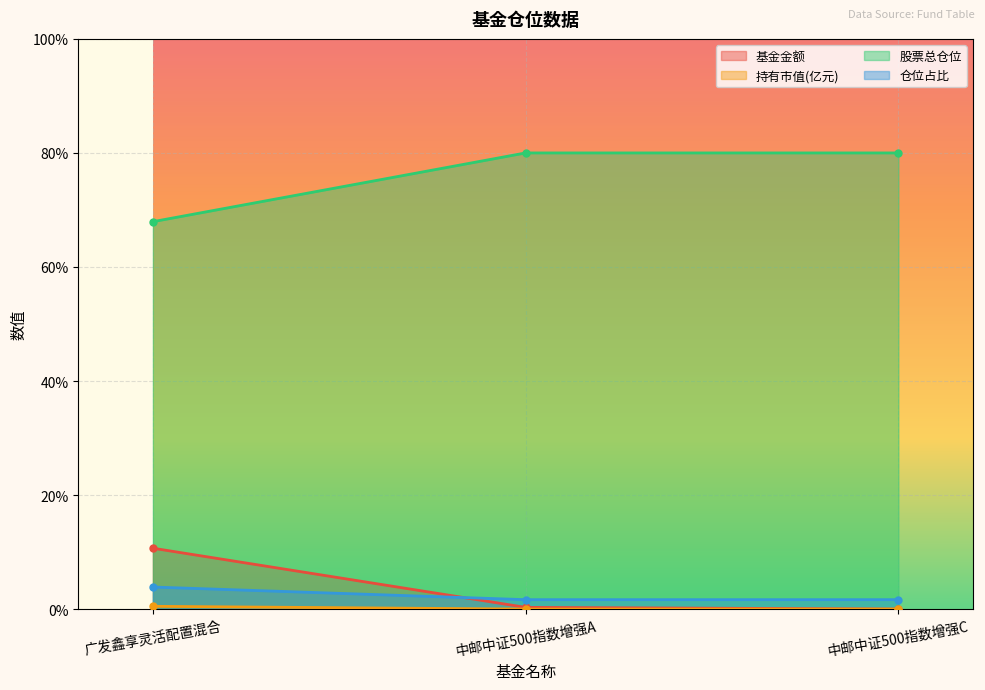

Between 中邮中证500指数增强C and 广发鑫享灵活配置混合, which is larger?

广发鑫享灵活配置混合